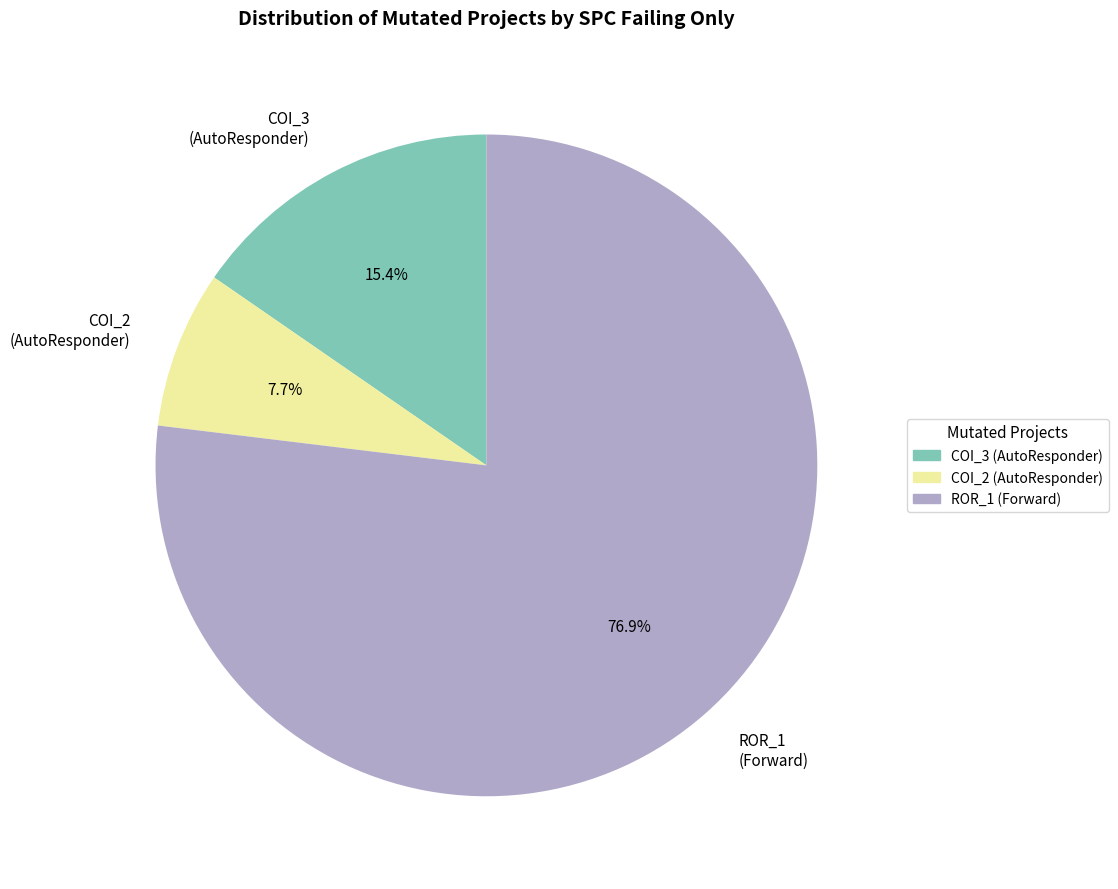

What percentage is NOT represented by ROR_1 (Forward)?

23.1%